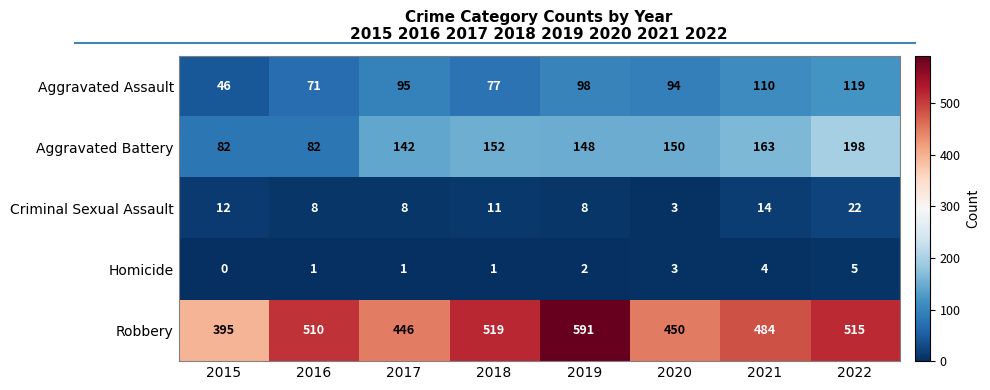

Where is Homicide nearest to the value 2?

2019